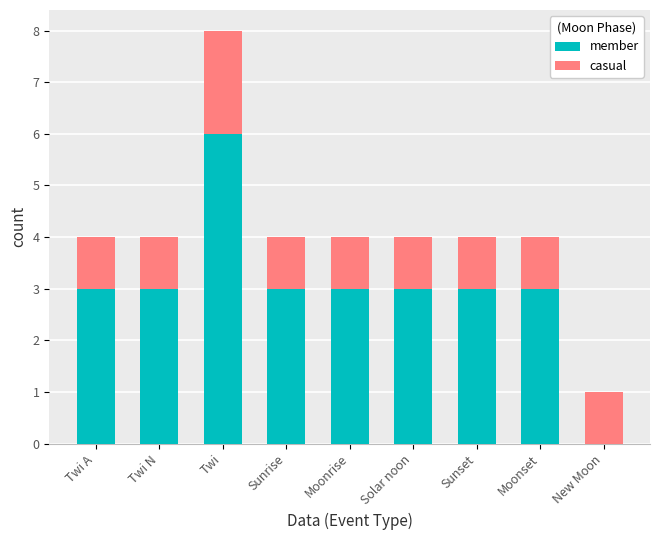

True or false: member has a value of 5 at Sunset.

False